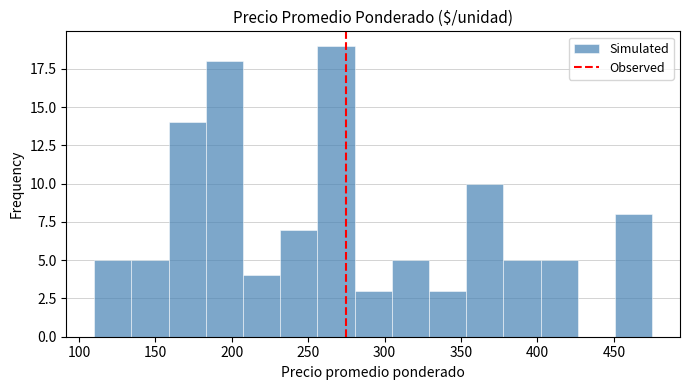

Reading left to right, list every bar in this chart as the range it spans on the x-axis followed by its height. Neither the bar edges nor the heights are printed on the chart, so give them approximately, as read against the axes.

110 to 135: 5
135 to 160: 5
160 to 185: 14
185 to 205: 18
205 to 230: 4
230 to 255: 7
255 to 280: 19
280 to 305: 3
305 to 330: 5
330 to 355: 3
355 to 380: 10
380 to 400: 5
400 to 425: 5
425 to 450: 0
450 to 475: 8